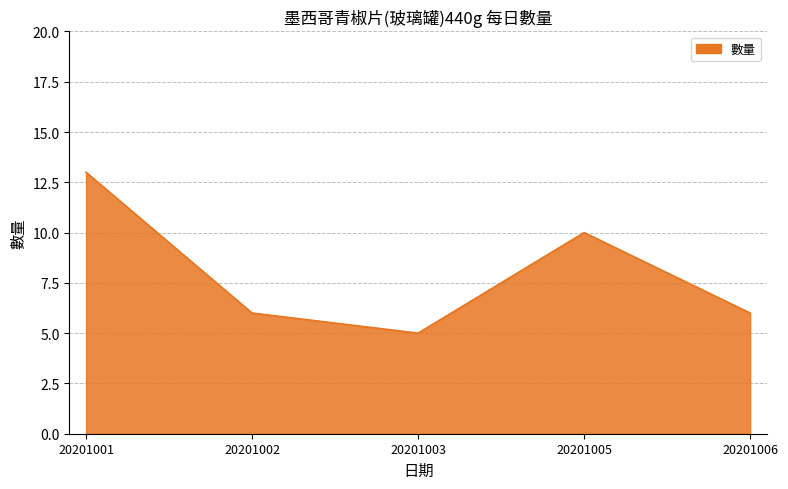

How many interior local peaks (higher than both neighbors) does the data have?

1